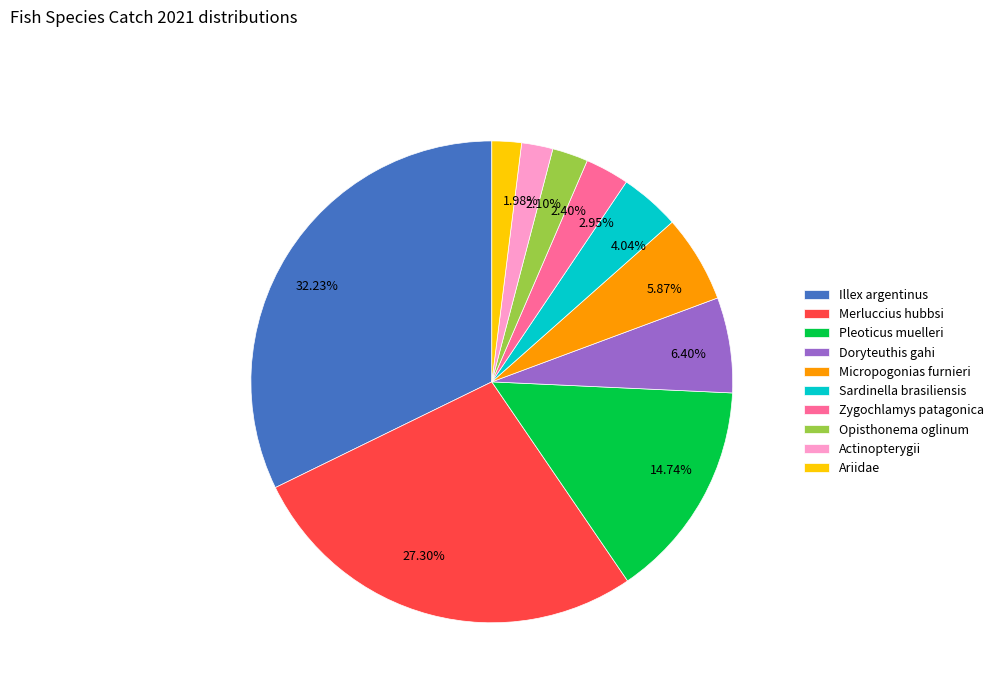

Combined, do Actinopterygii and Micropogonias furnieri account for over 50%?

No